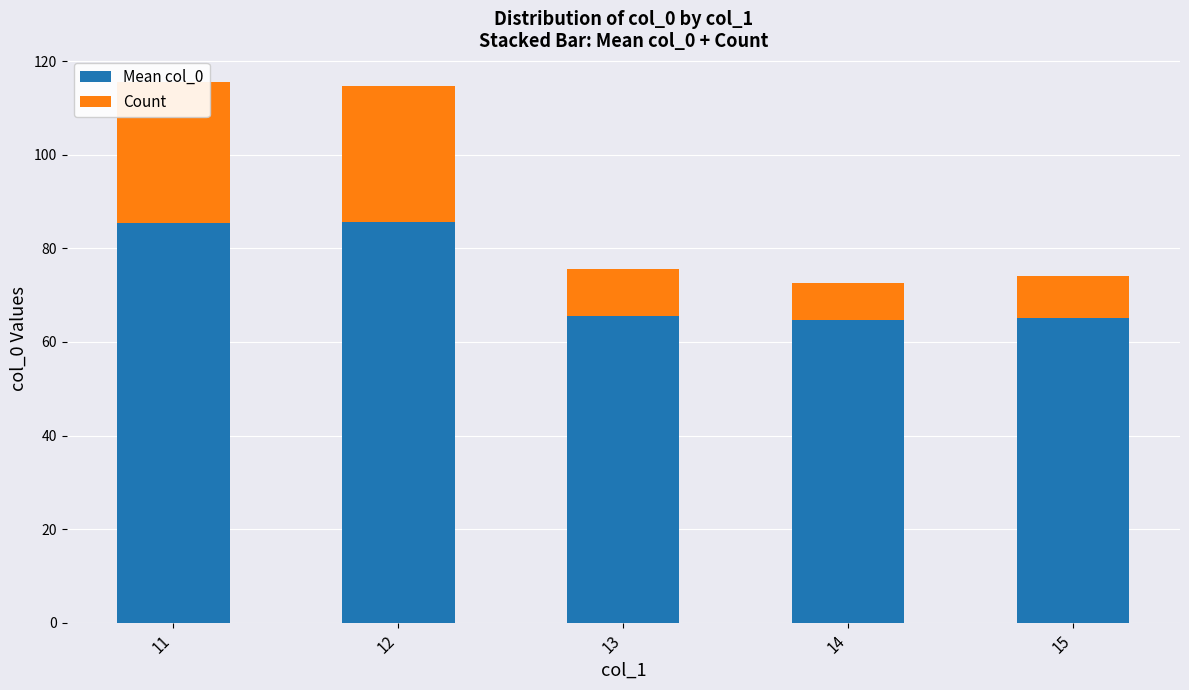

At how many categories does at least one series exceed 74?

2